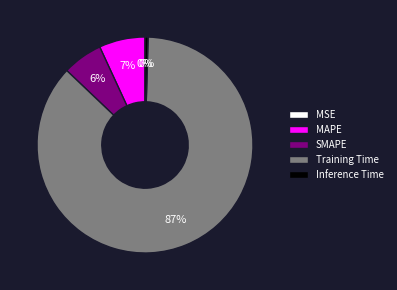

Which category has the biggest portion of the pie?

Training Time